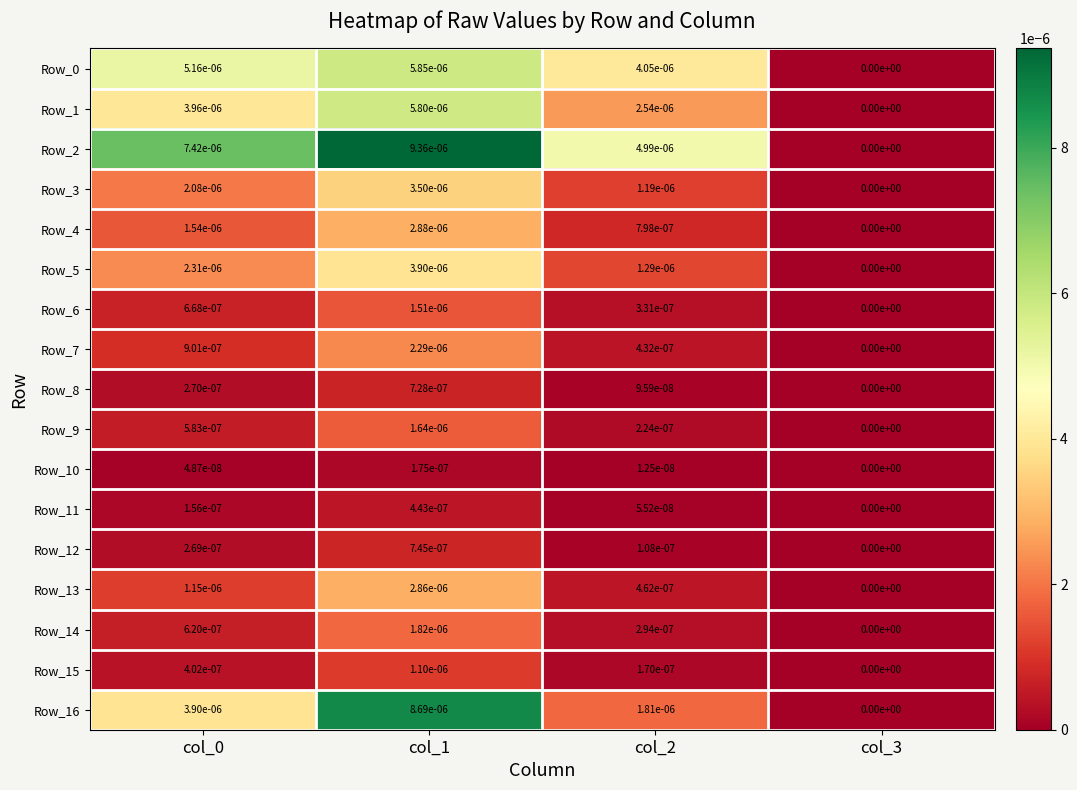

Is the value of Row_5 at col_0 greater than the value of Row_12 at col_2?

Yes